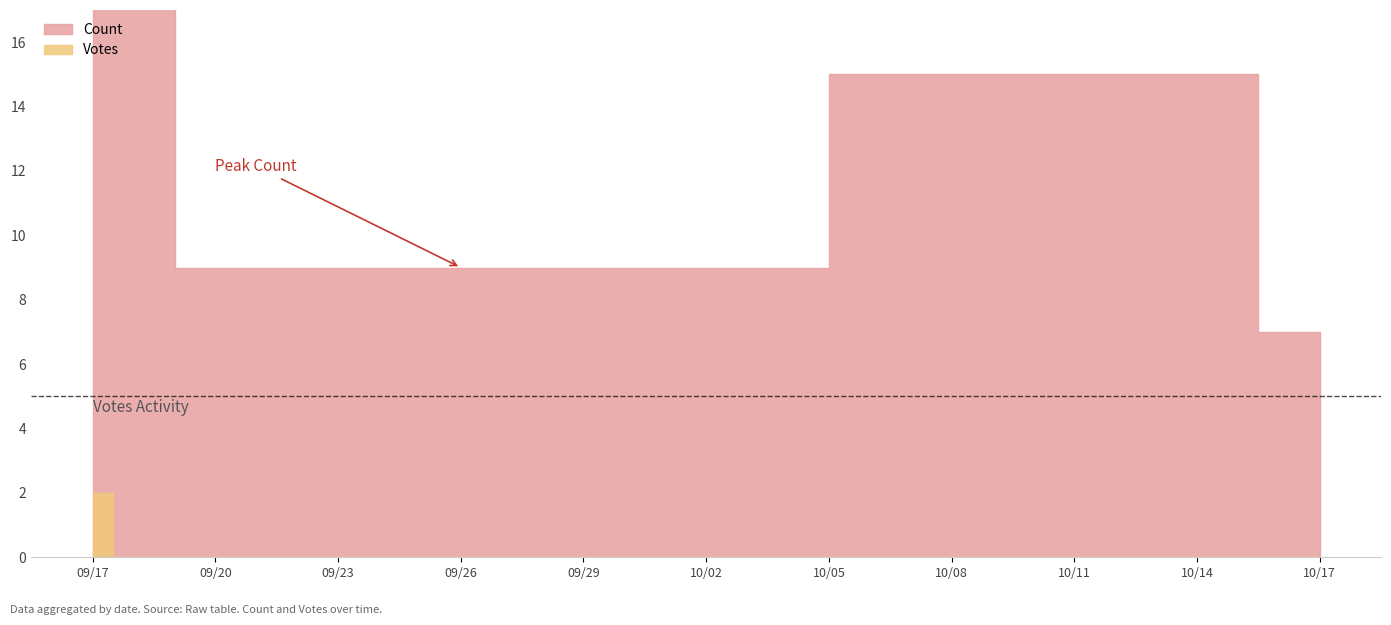

What are all the series names shown in the legend?

Count, Votes